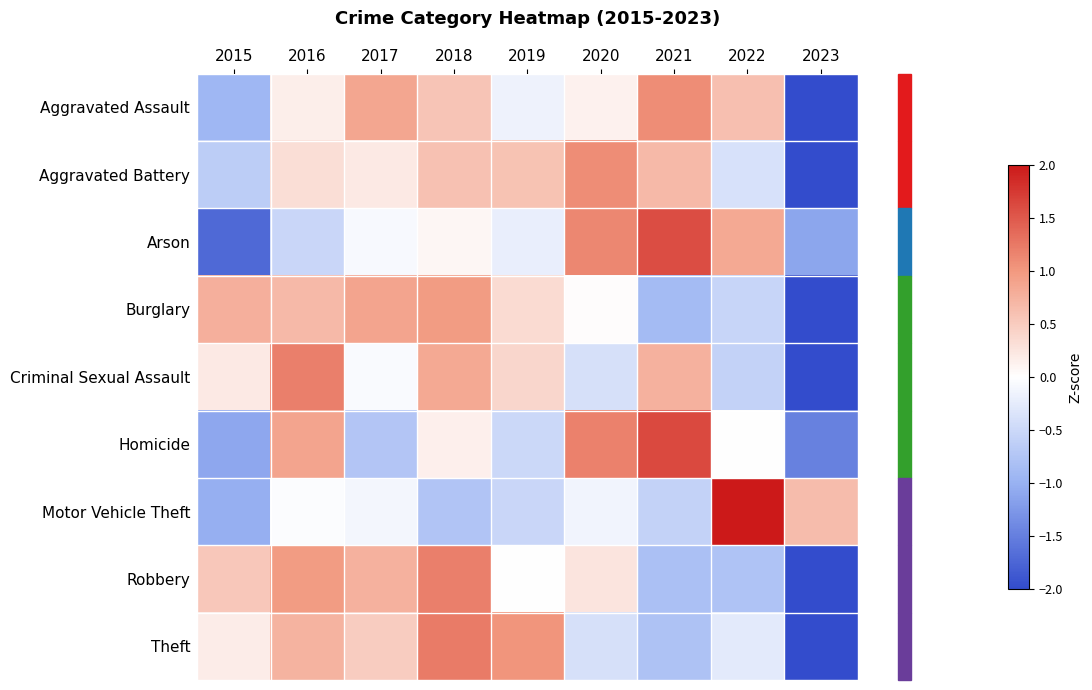

Count the number of data series in this chart.

9